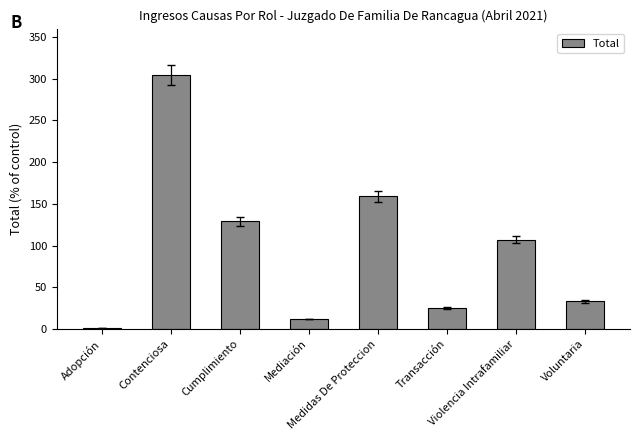

What is the change in value from Violencia Intrafamiliar to Voluntaria?

-74